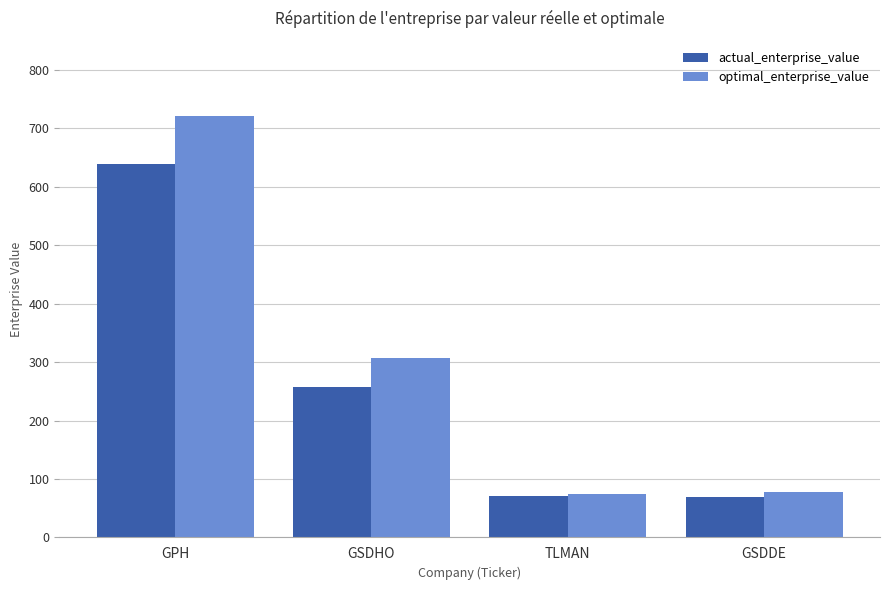

At which category does the chart reach its peak across all series?

GPH